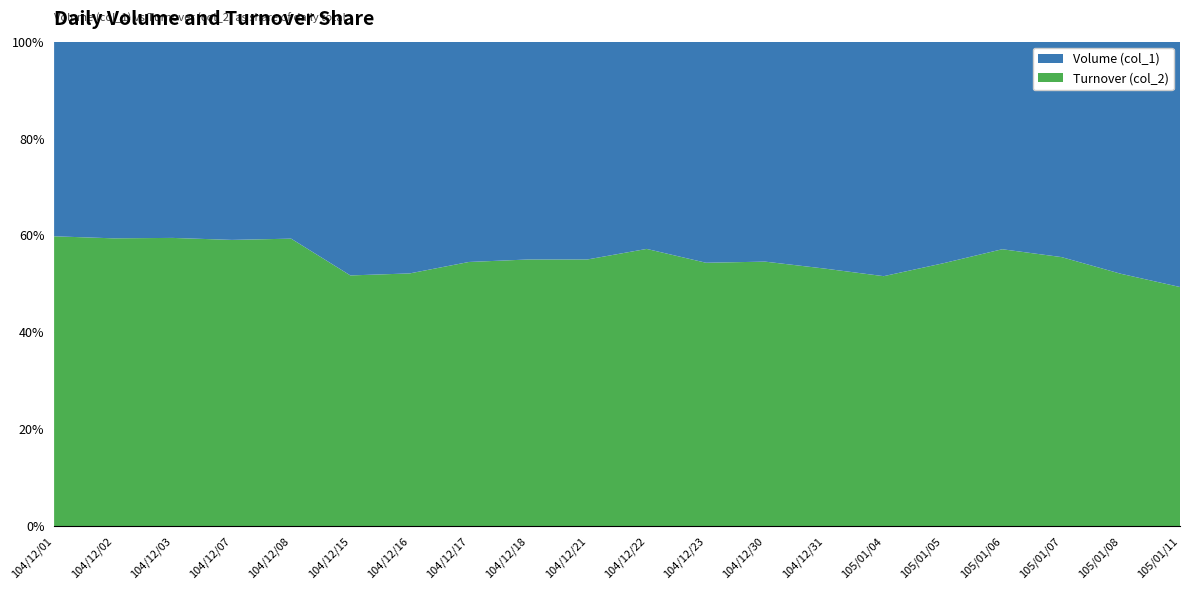

Reading left to right, extract all data points from this chart.

Volume (col_1): 104/12/01=406000	104/12/02=540000	104/12/03=212000	104/12/07=349000	104/12/08=308000	104/12/15=240000	104/12/16=321000	104/12/17=291000	104/12/18=274000	104/12/21=225000	104/12/22=488000	104/12/23=346000	104/12/30=67000	104/12/31=86000	105/01/04=220000	105/01/05=1348000	105/01/06=3061000	105/01/07=1674000	105/01/08=255000	105/01/11=297000
Turnover (col_2): 104/12/01=604320	104/12/02=789890	104/12/03=311230	104/12/07=503670	104/12/08=449300	104/12/15=257240	104/12/16=349850	104/12/17=348740	104/12/18=335230	104/12/21=275360	104/12/22=652450	104/12/23=412020	104/12/30=80520	104/12/31=97580	105/01/04=234380	105/01/05=1597480	105/01/06=4081360	105/01/07=2089640	105/01/08=277150	105/01/11=289310